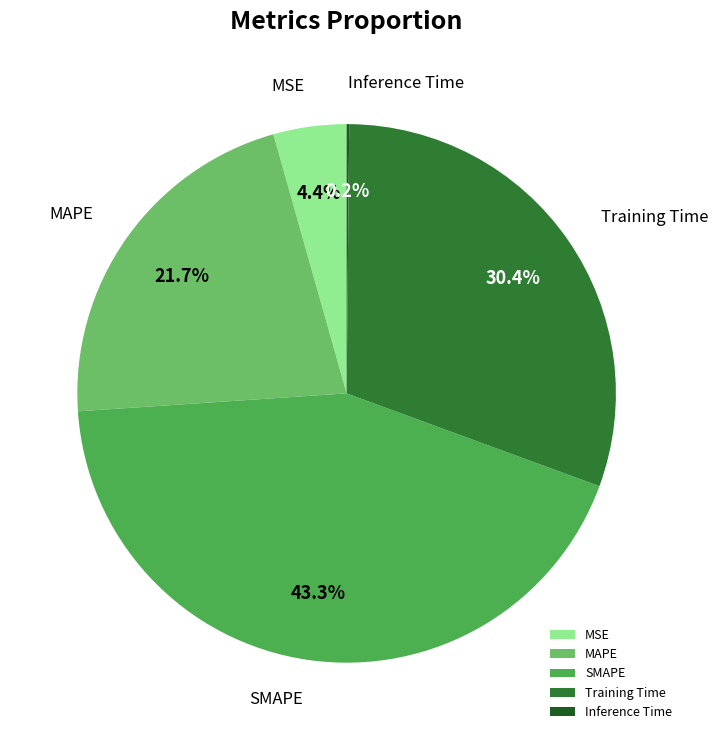

True or false: Training Time accounts for 39% of the total.

False